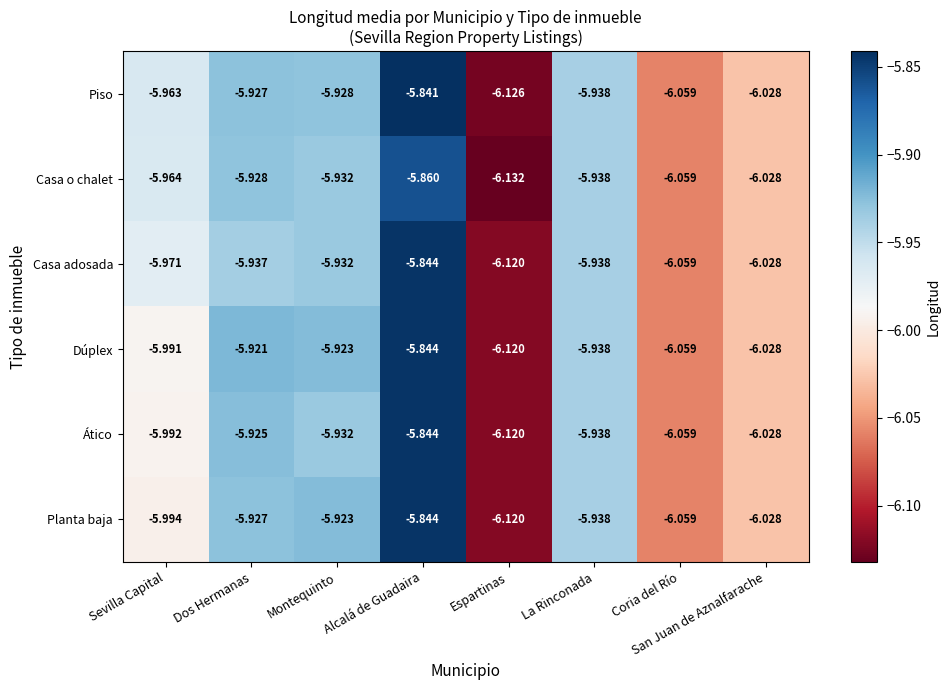

How many data points does each series have?

8